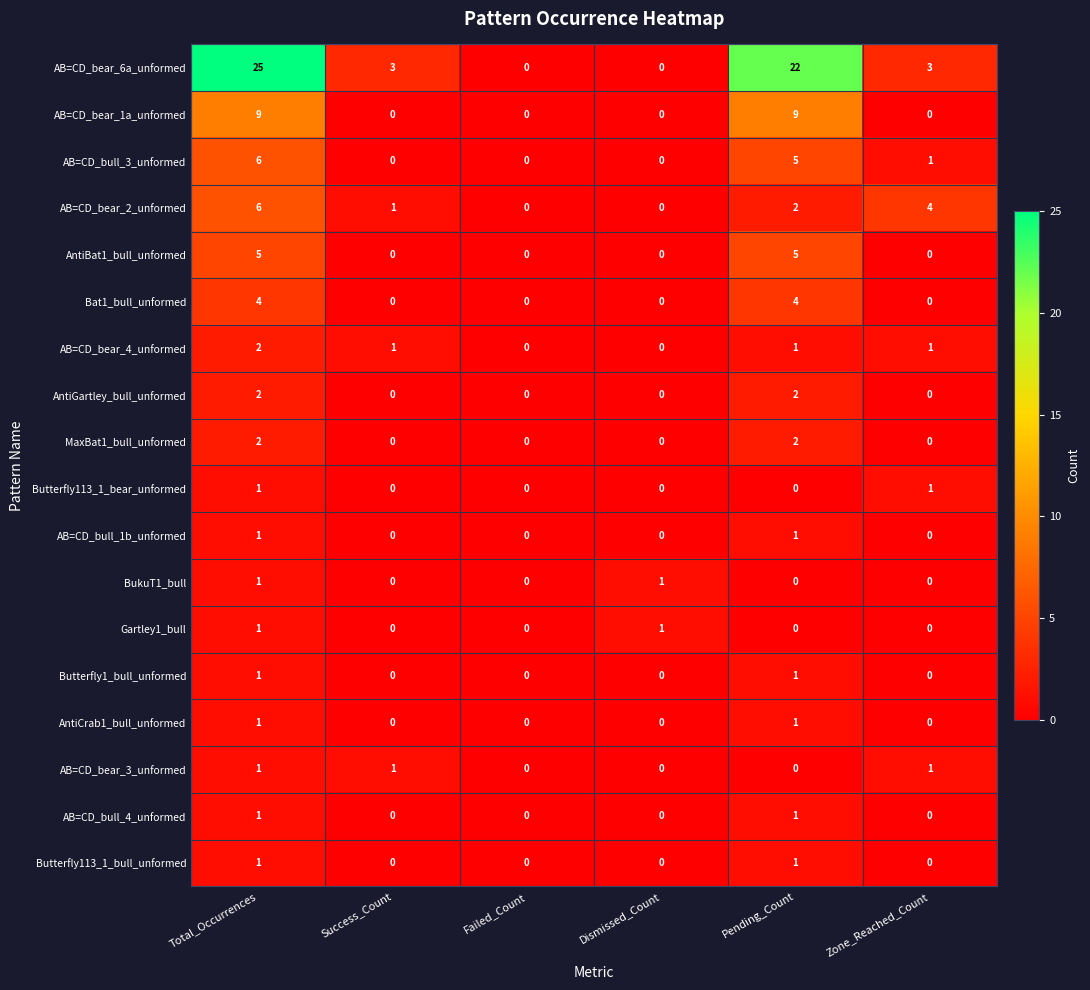

Between Total_Occurrences and Failed_Count, which series saw the biggest shift?

AB=CD_bear_6a_unformed